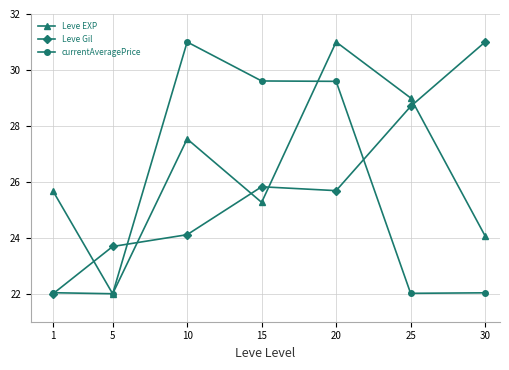

Between which two adjacent categories do Leve Gil and Leve EXP first intersect?

1 and 5